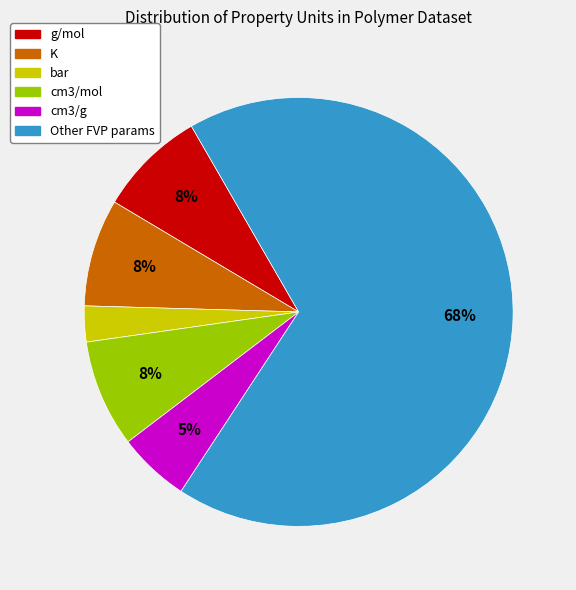

To the nearest percent, what is the average slice percentage?

17%